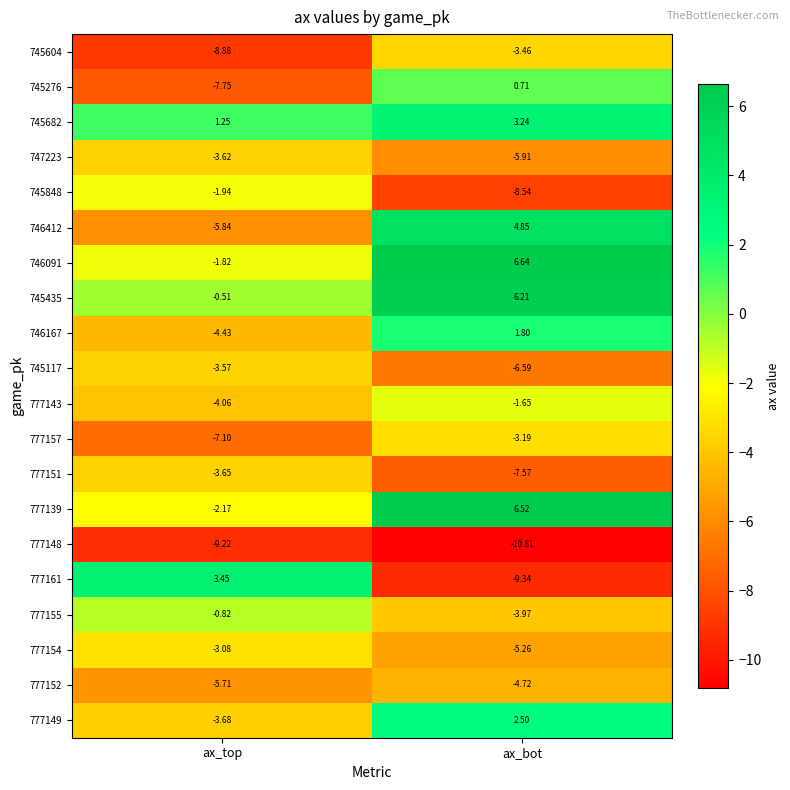

List the labels in order of 745435 value, largest first.

ax_bot, ax_top